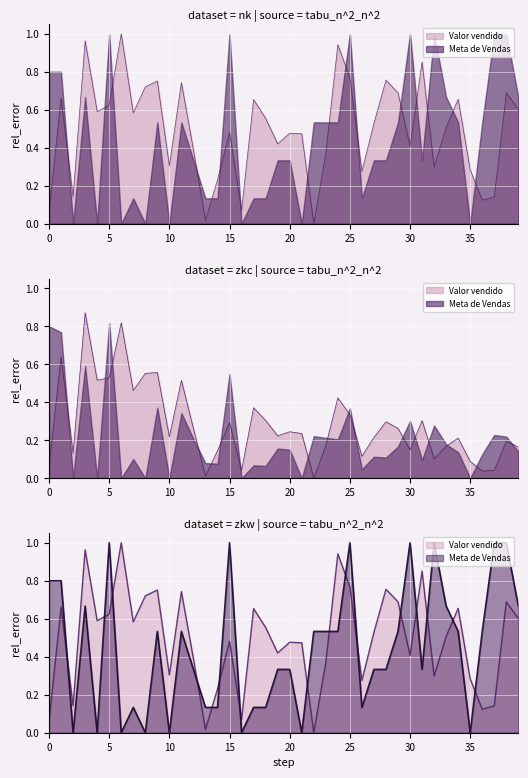

At how many categories does at least one series exceed 0?

40